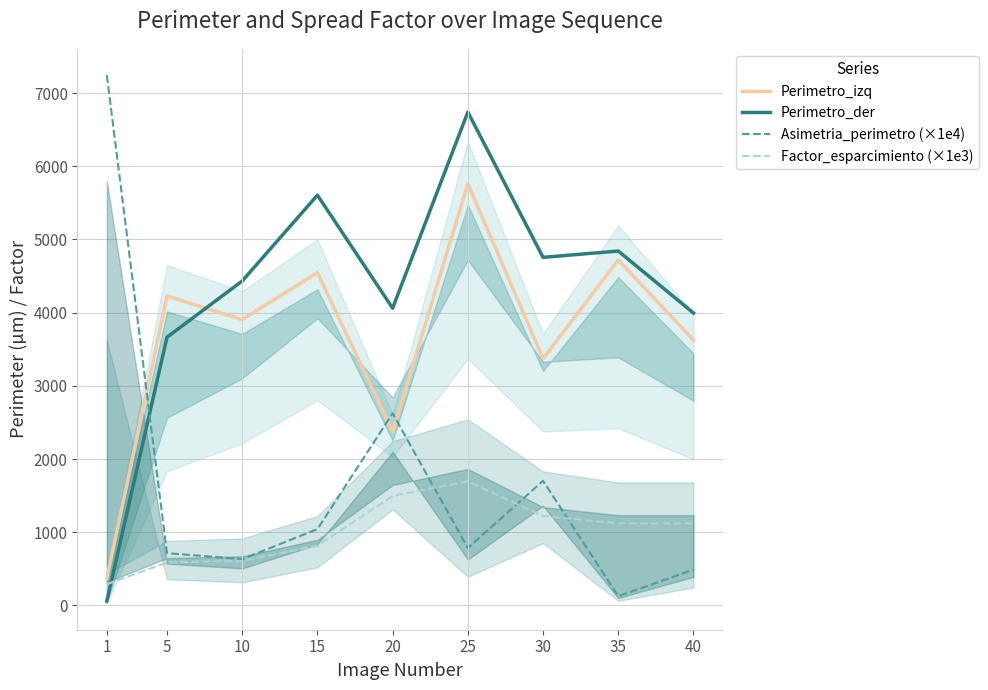

How many lines are shown in the chart?

4